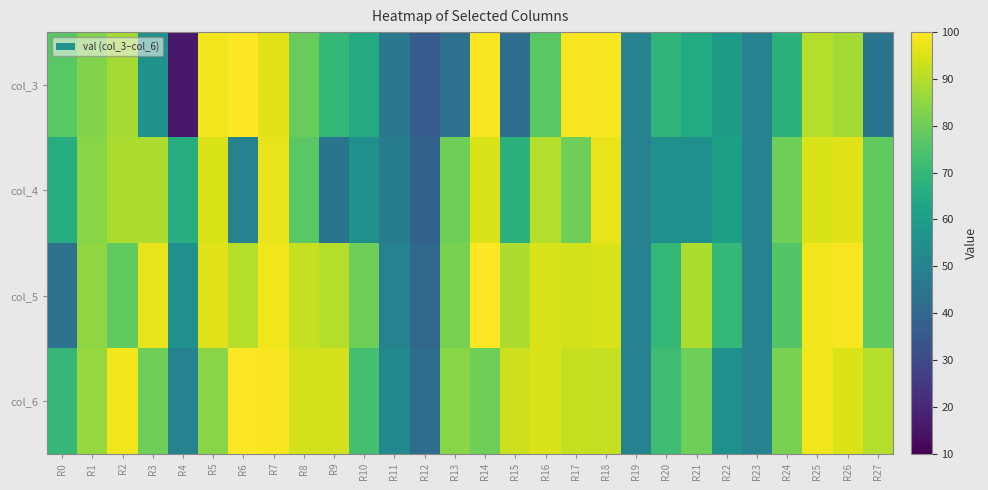

What is the total value across all series at R15?

292